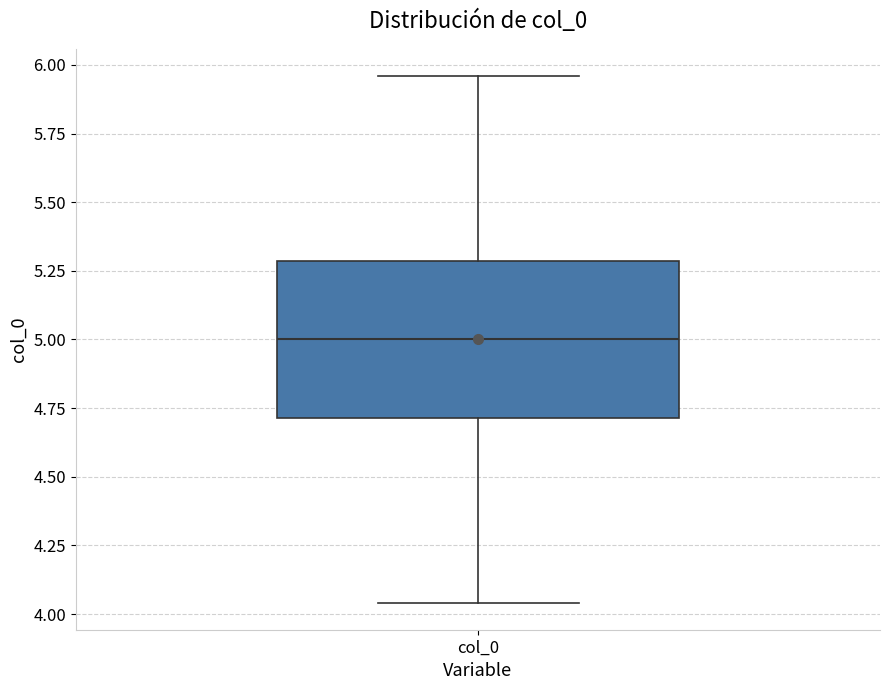

Read this box plot against the y-axis: the position of the median line, the range covered by the box, and the ends of both whiskers. The values are not printed on the chart, so give them approximately, as read against the axis.

median 5.00, box 4.70 to 5.30, whiskers 4.05 to 5.95